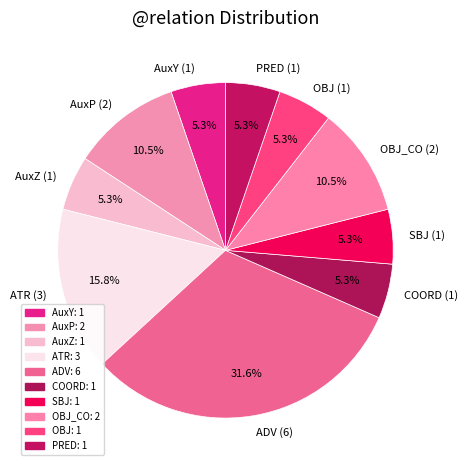

Count the number of slices in the pie.

10